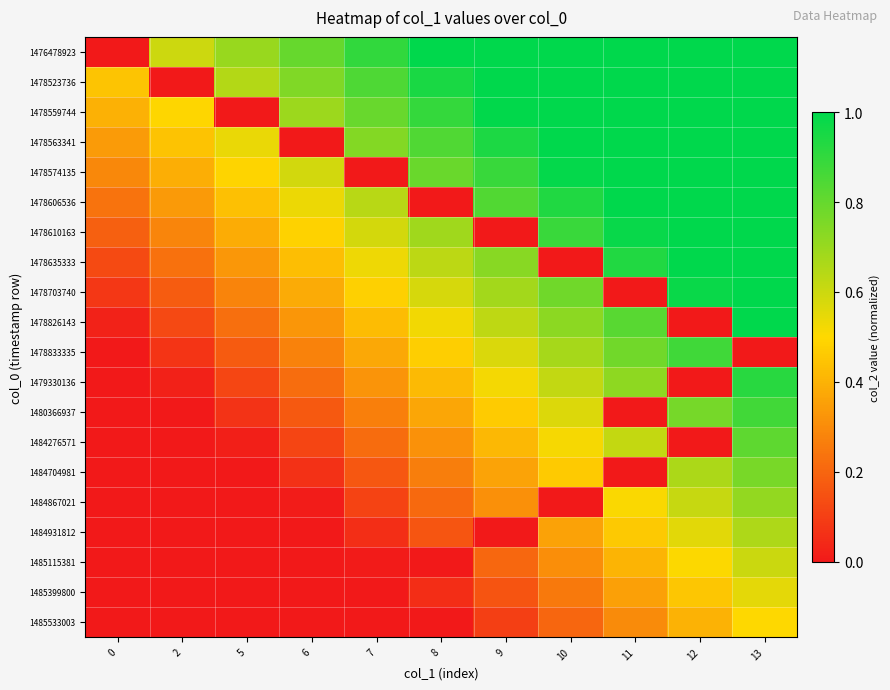

At how many categories does at least one series exceed 0?

11